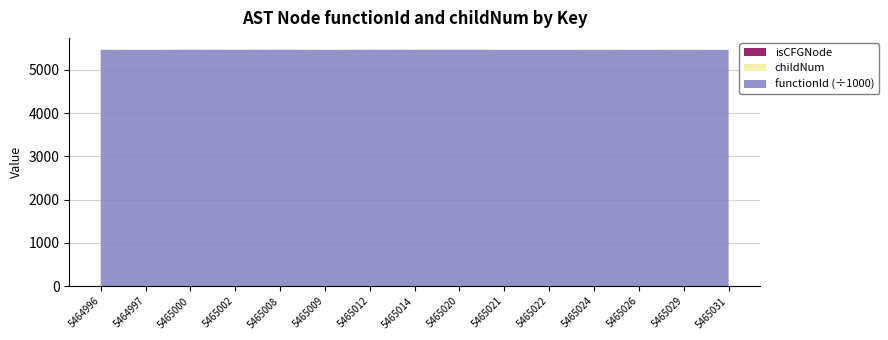

Reading left to right, list all the values displayed in this chart.

functionId: 5464993	5464993	5464993	5464993	5464993	5464993	5464993	5464993	5464993	5464993	5464993	5464993	5464993	5464993	5464993
childNum: 0	0	2	1	1	0	2	1	2	0	0	1	0	1	0
isCFGNode: 1	0	0	0	1	0	0	0	1	0	0	0	0	0	0